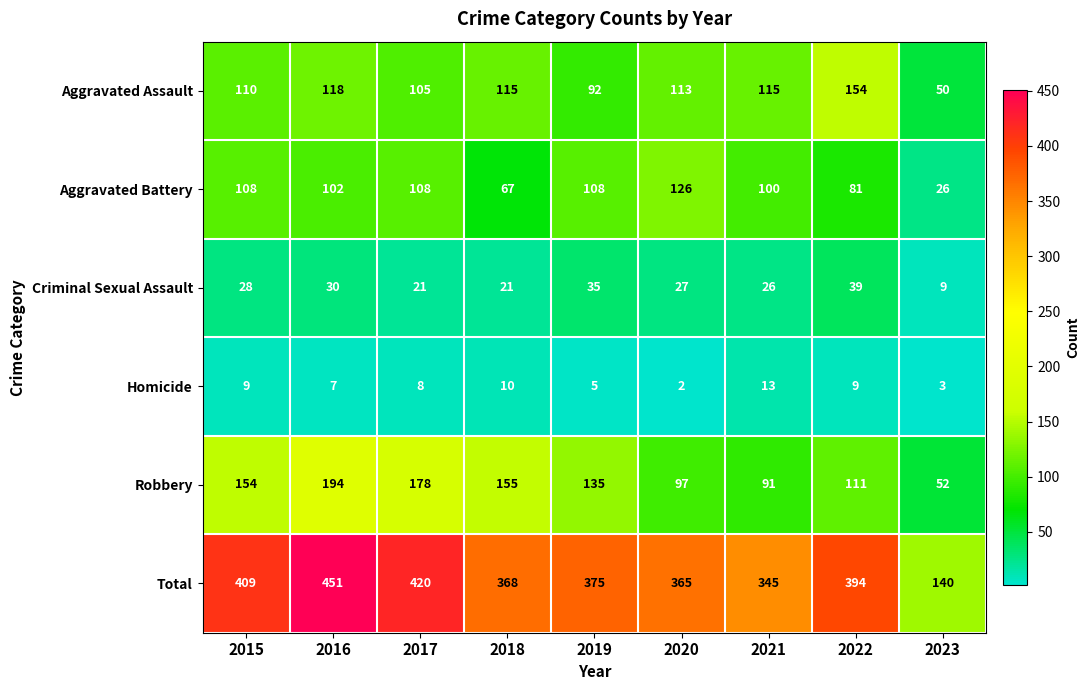

What is the difference between the maximum and second lowest values in the Homicide series?

10